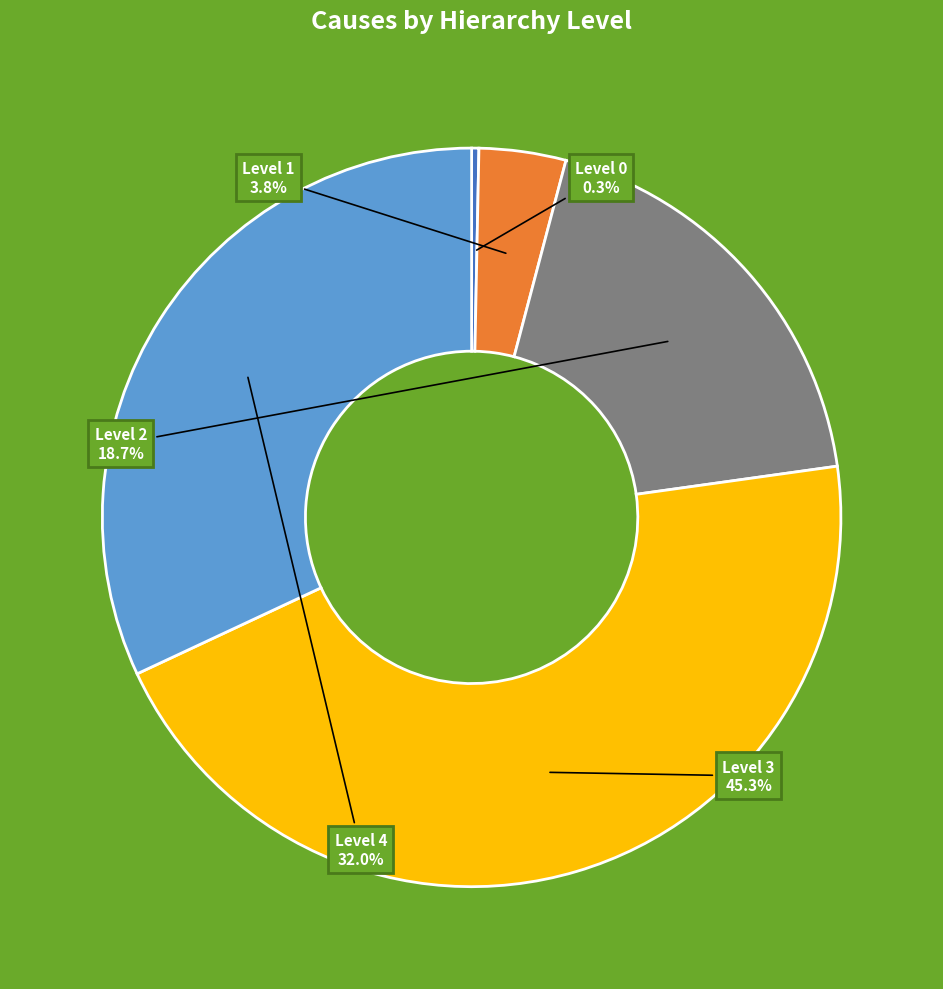

Is there a majority slice in this chart?

No